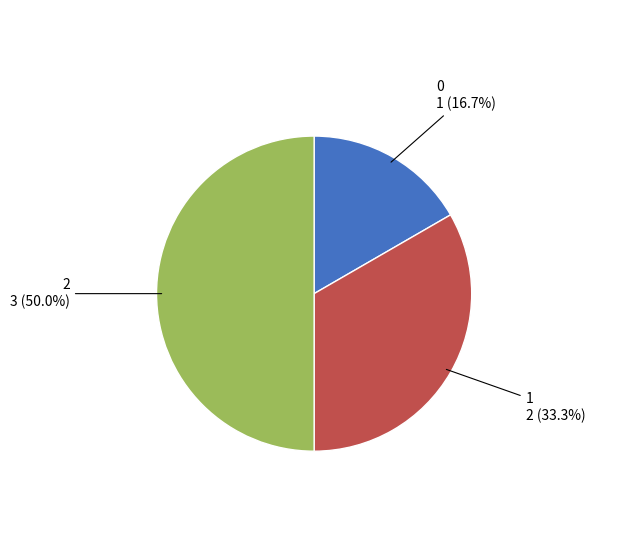

Count the number of slices in the pie.

3